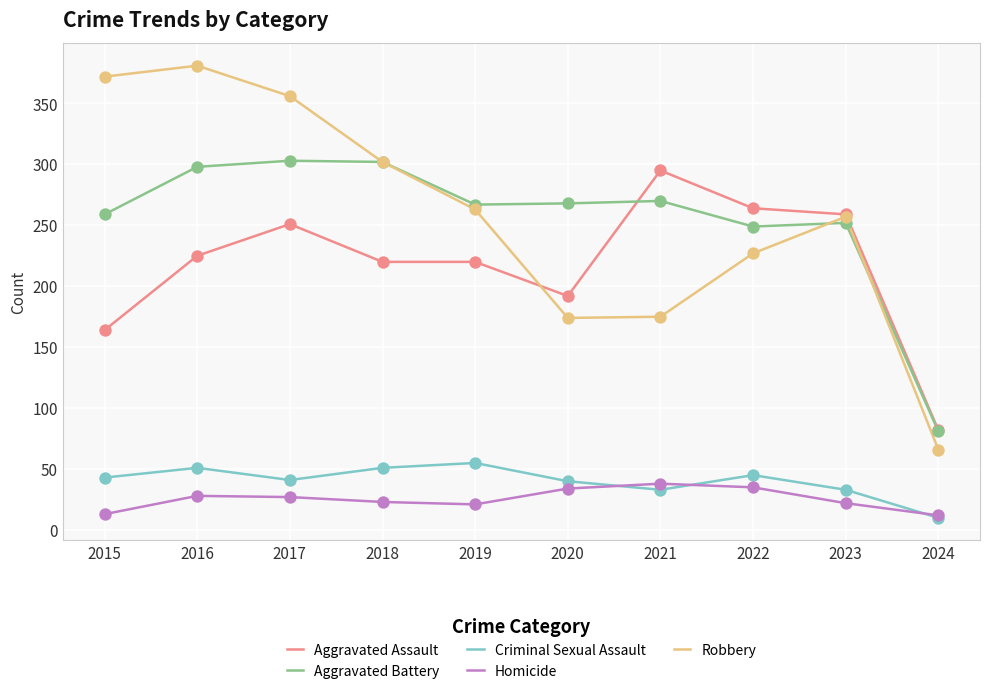

Which series has the widest spread of values?

Robbery